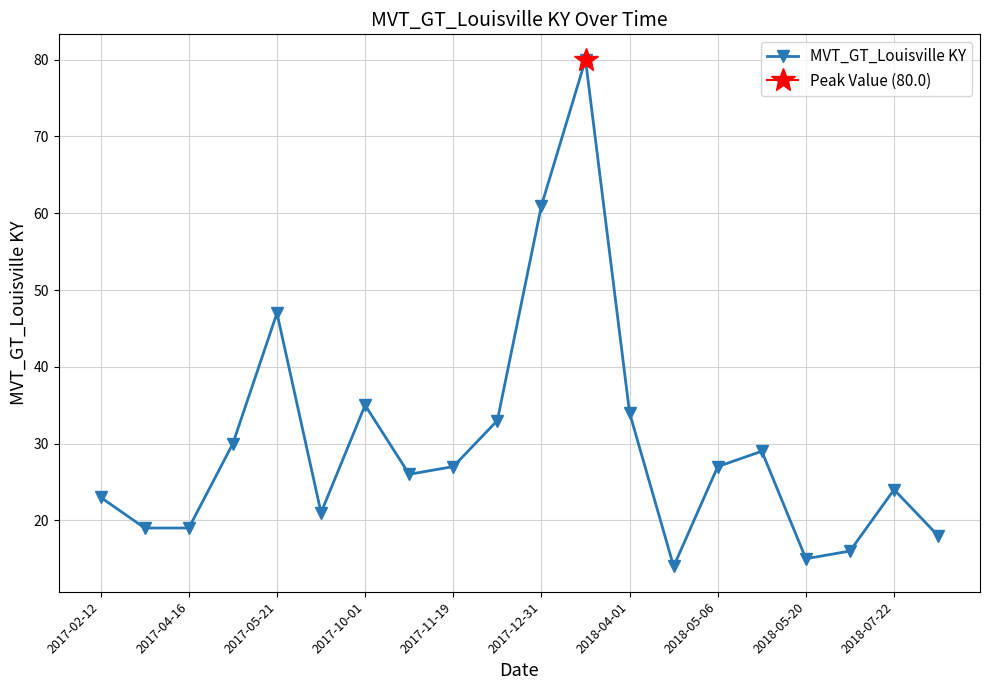

At which category does MVT_GT_Louisville KY reach its first local peak?

2017-05-21